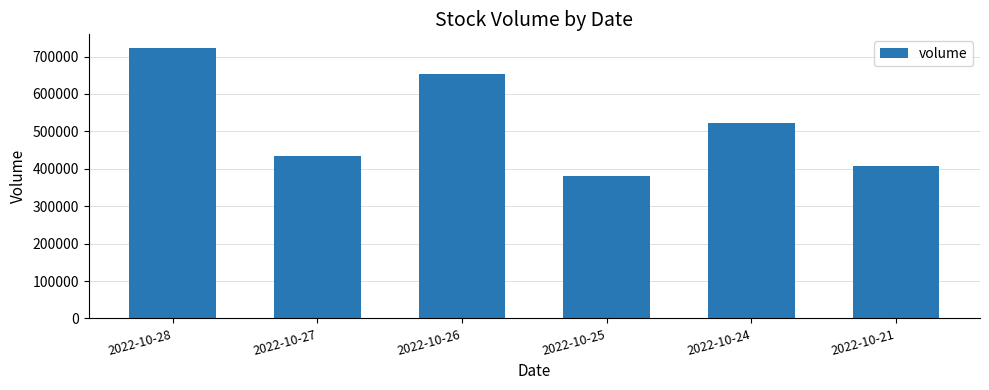

What is the ratio of the value at 2022-10-28 to the value at 2022-10-27?

1.7